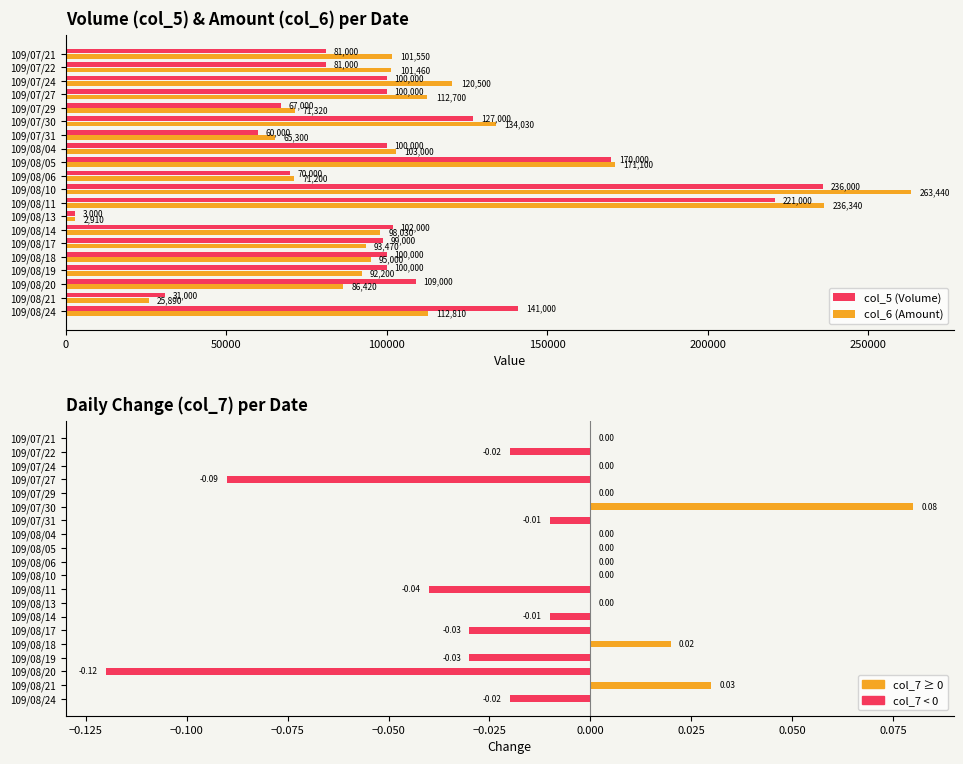

Is it true that col_7 (Change) equals 0.0 at 109/08/06?

True